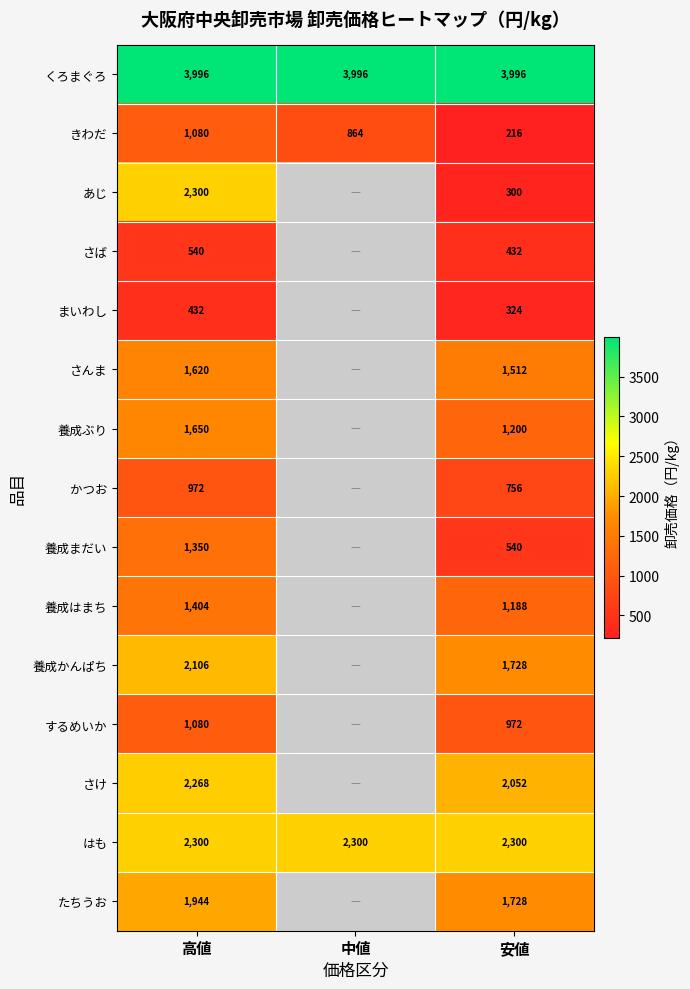

The value of あじ at 高値 is 1208. True or false?

False